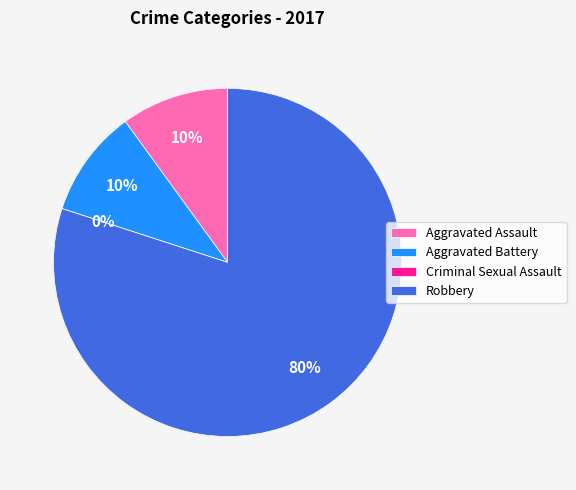

What is the change in value from Aggravated Battery to Criminal Sexual Assault?

-1